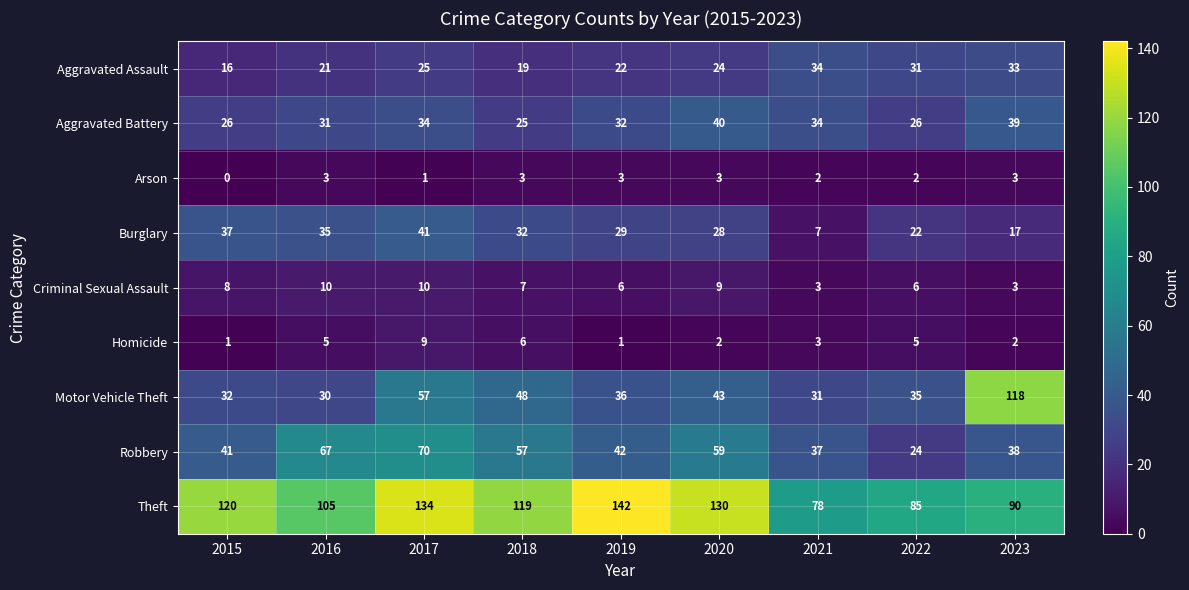

Which series has the largest total across all categories?

Theft